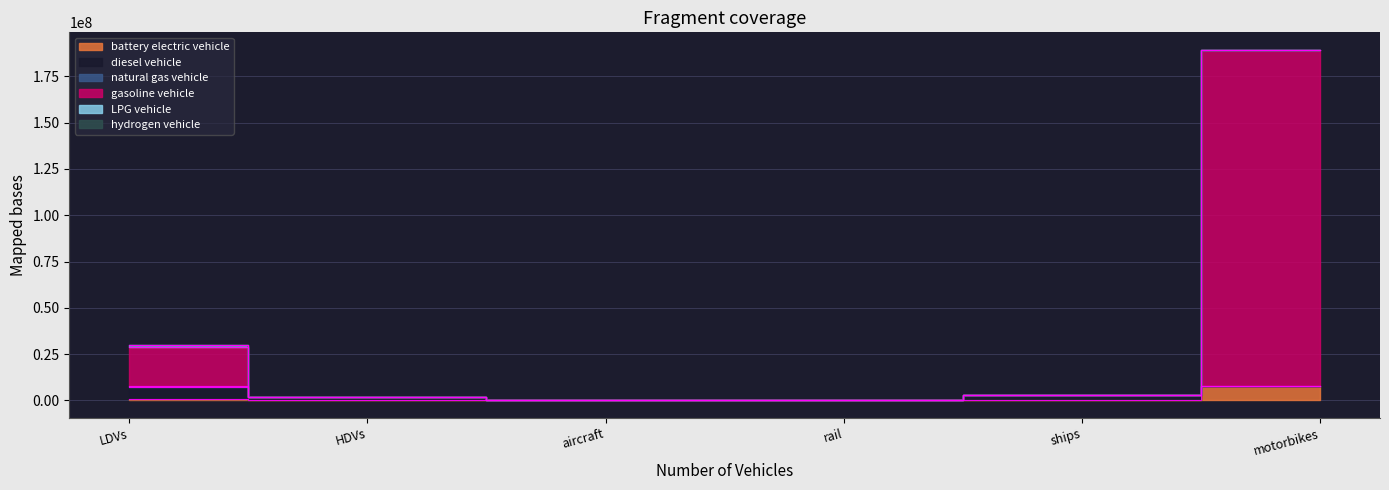

Reading right to left, transcribe all the data shown in this chart.

battery electric vehicle: motorbikes=7487182.7	ships=85015.0	rail=3240.4	aircraft=0.0	HDVs=8406.8	LDVs=564265.8
diesel vehicle: motorbikes=0.0	ships=2559784.6	rail=3100.9	aircraft=551.2	HDVs=1928772.0	LDVs=6612253.5
natural gas vehicle: motorbikes=0.0	ships=75680.6	rail=0.0	aircraft=0.0	HDVs=26670.9	LDVs=778616.8
gasoline vehicle: motorbikes=181871805.2	ships=0.0	rail=0.0	aircraft=0.0	HDVs=0.0	LDVs=21025880.0
LPG vehicle: motorbikes=0.0	ships=0.0	rail=0.0	aircraft=0.0	HDVs=0.0	LDVs=778616.8
hydrogen vehicle: motorbikes=0.0	ships=0.0	rail=0.0	aircraft=0.0	HDVs=0.0	LDVs=0.0